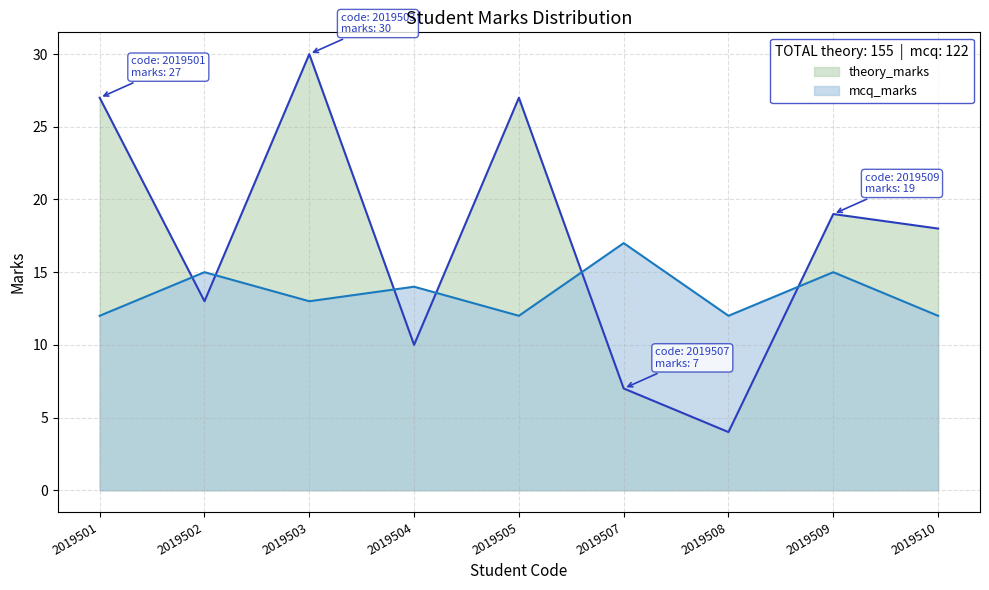

What is the difference between the theory_marks values at 2019501 and 2019502?

14